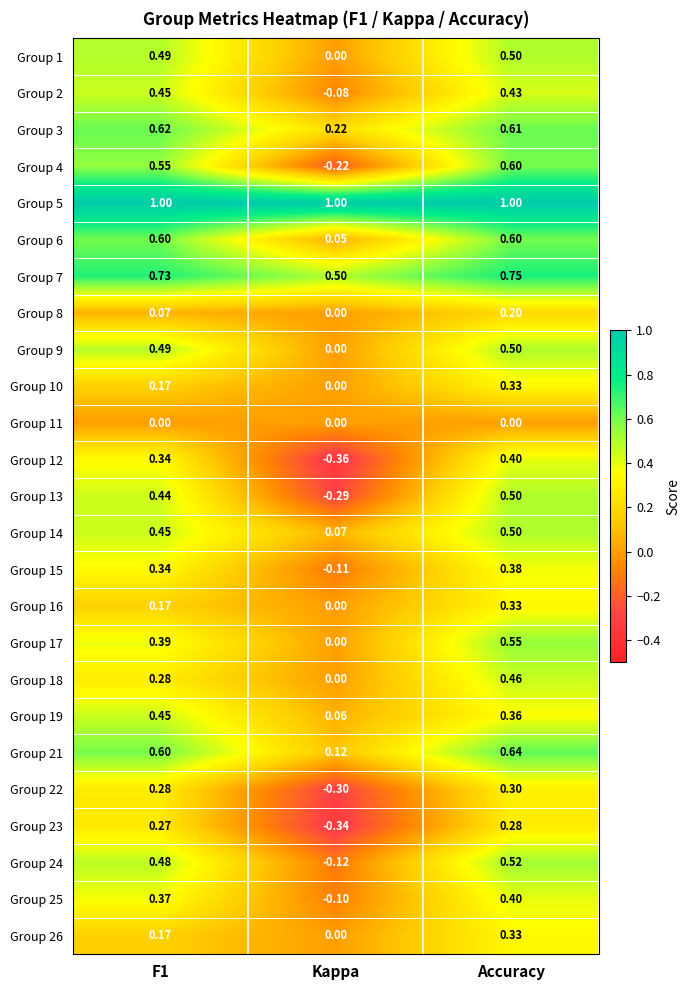

At which category is the sum across all series the highest?

Accuracy